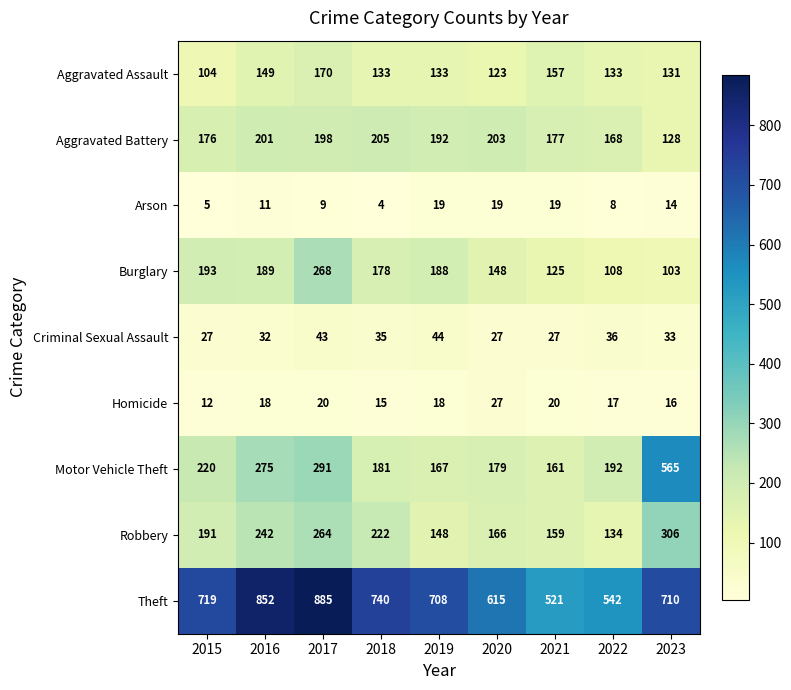

At how many categories does at least one series exceed 660?

6